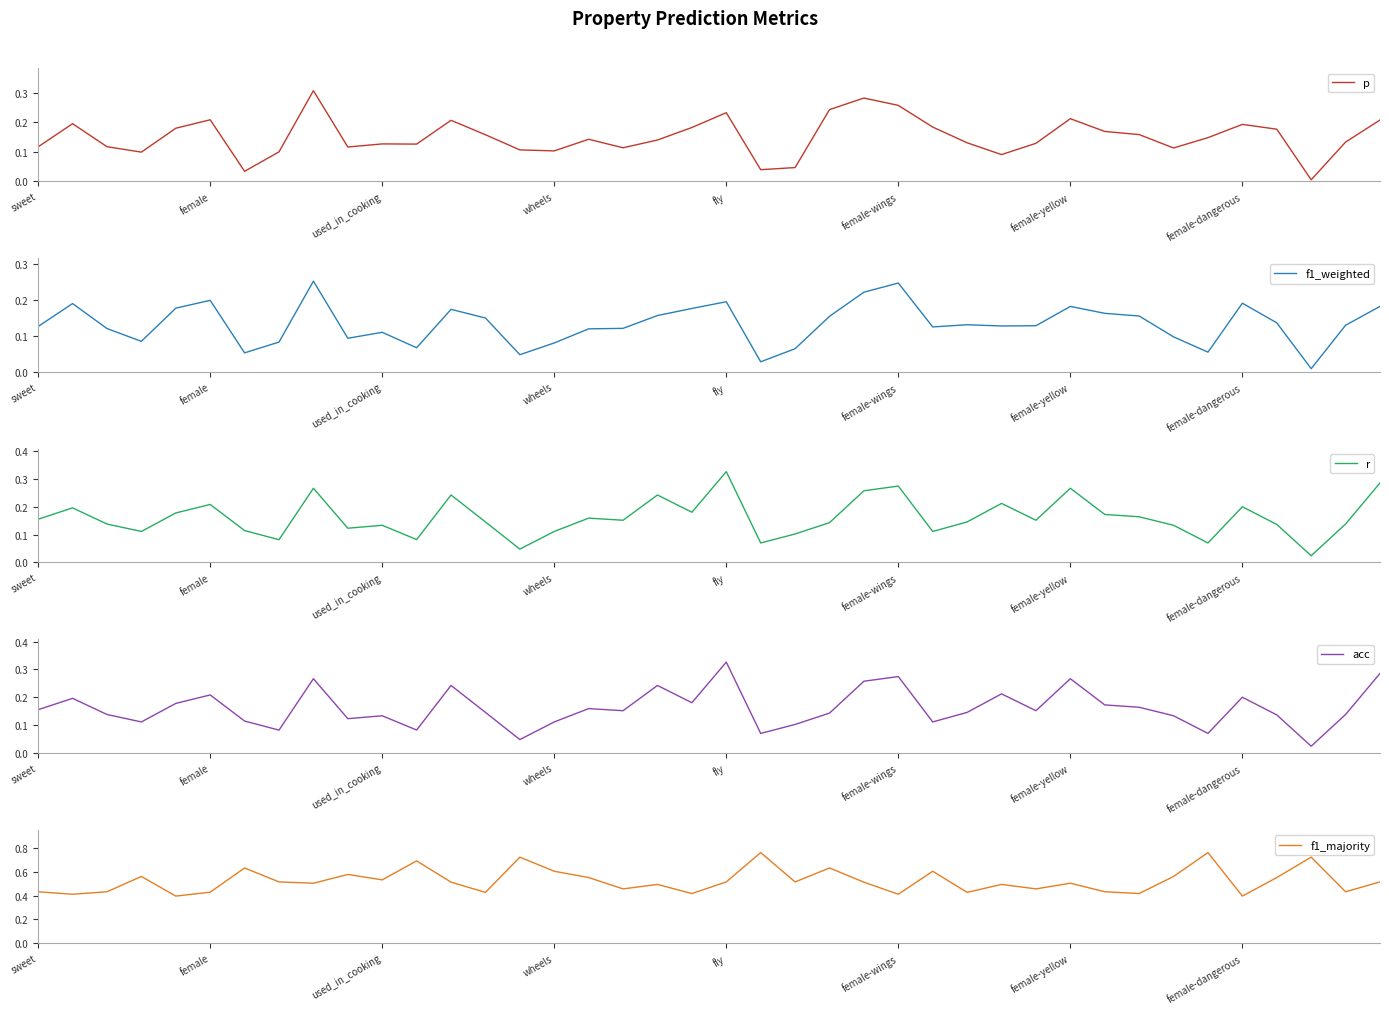

Rank the series by their maximum value, from lowest to highest.

f1_weighted, p, r, acc, f1_majority